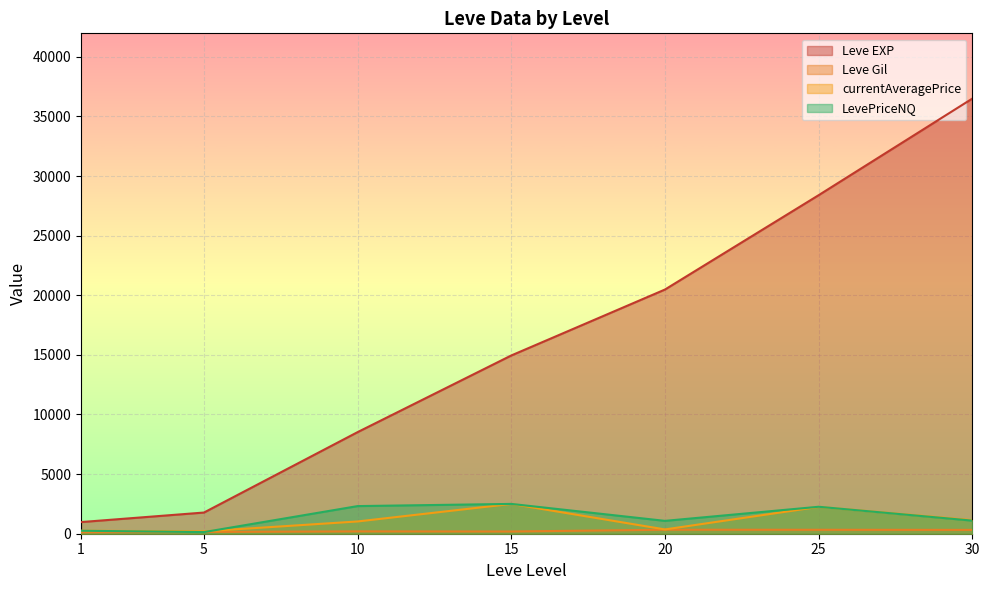

At which label does Leve EXP first exceed 16920?

20